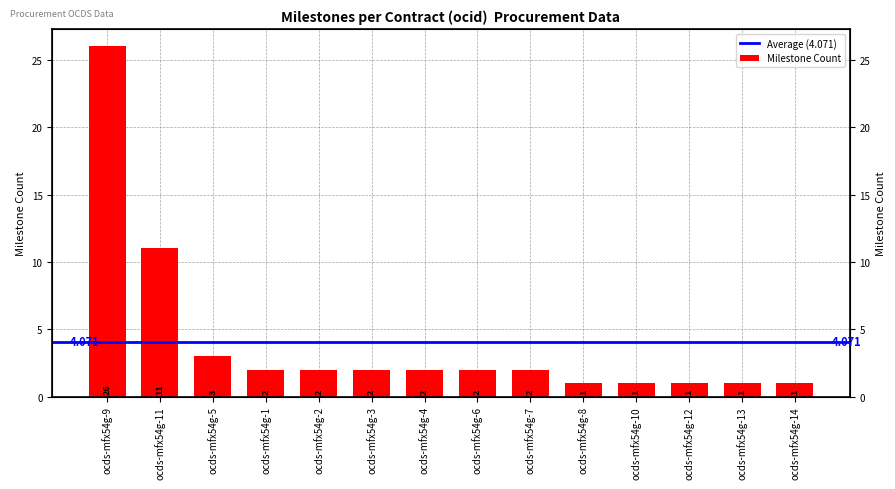

Are the bars horizontal?

No